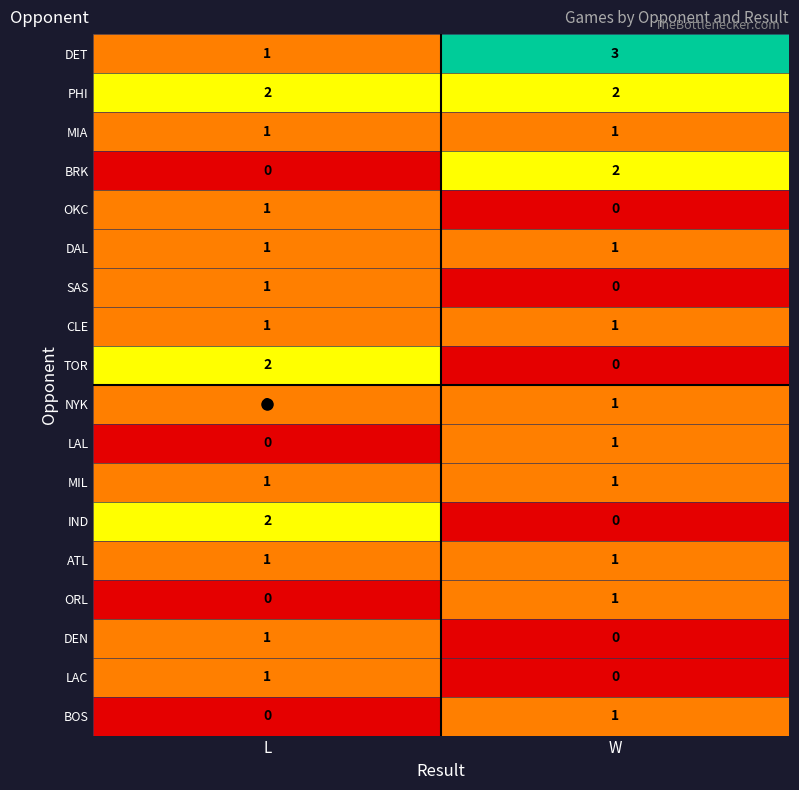

At which label does DEN reach its peak?

L